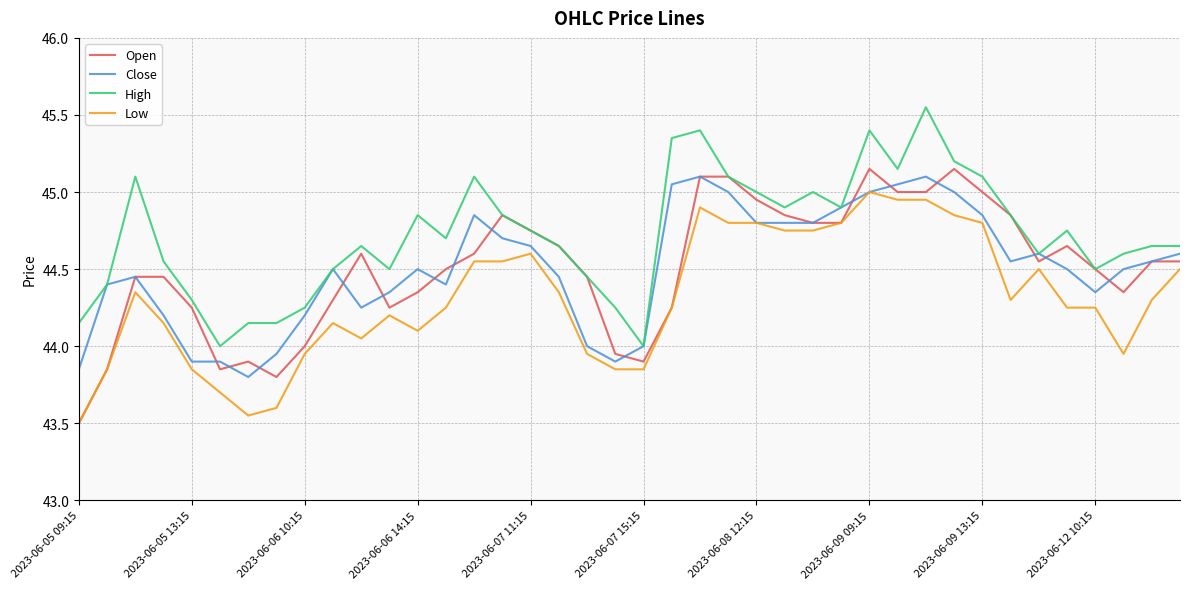

True or false: Low and High cross at least once.

False